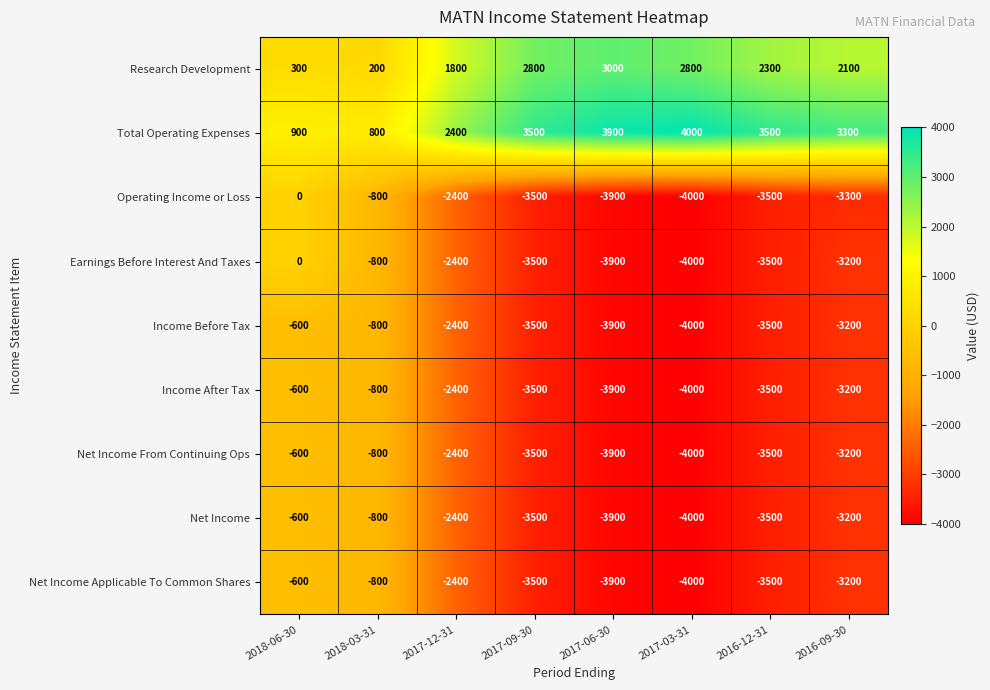

At how many categories does at least one series exceed 3462?

4